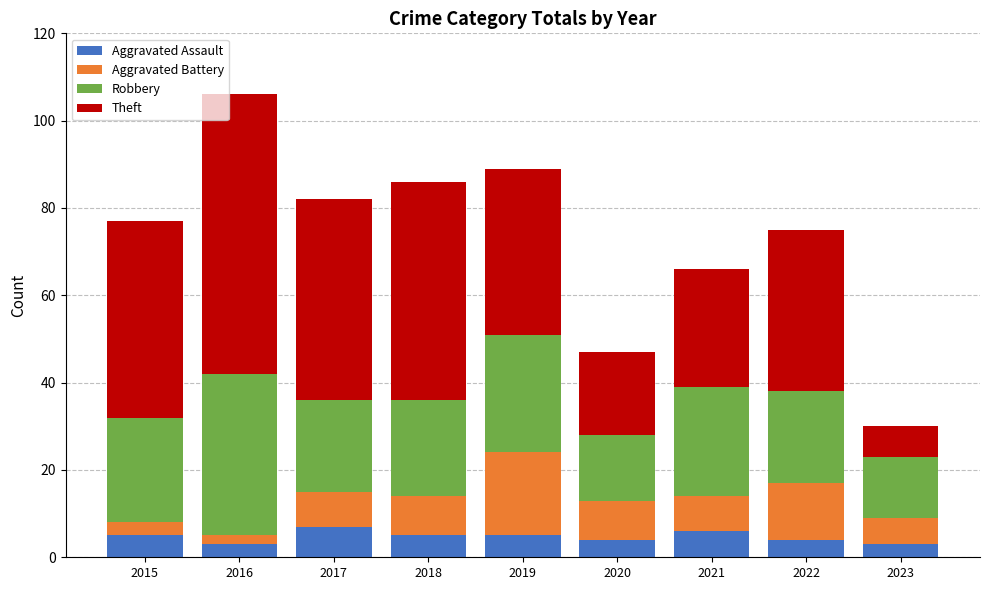

How many bars are there in total?

9